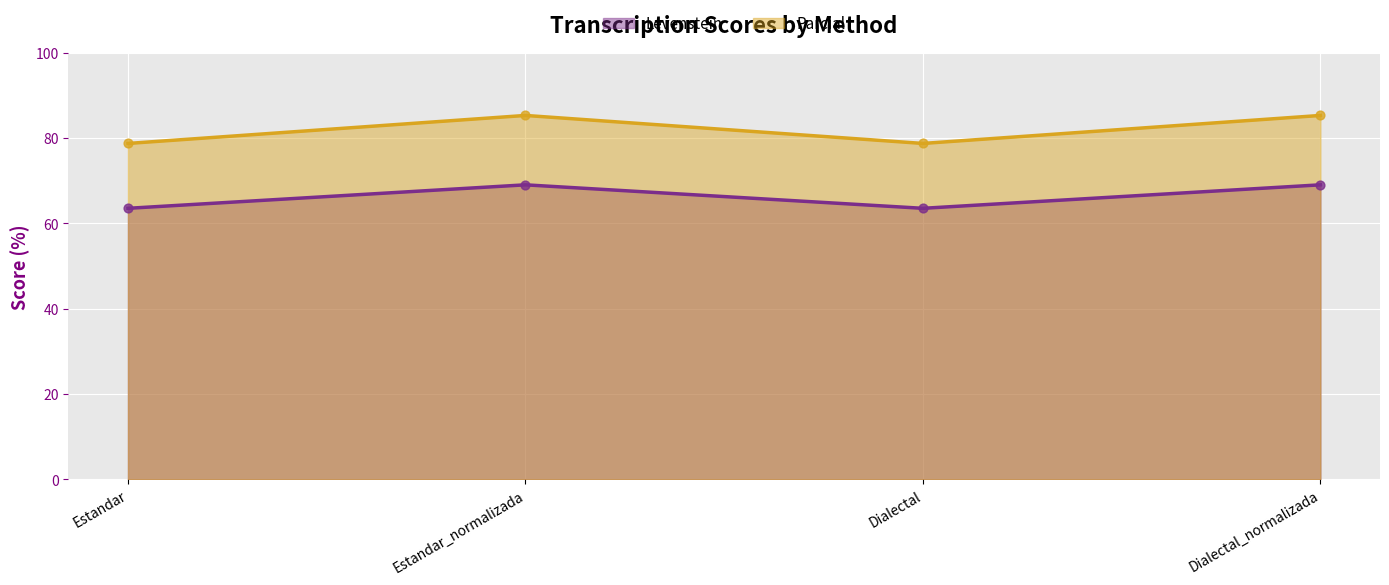

Which series has the largest Y range (max minus min)?

Parcial